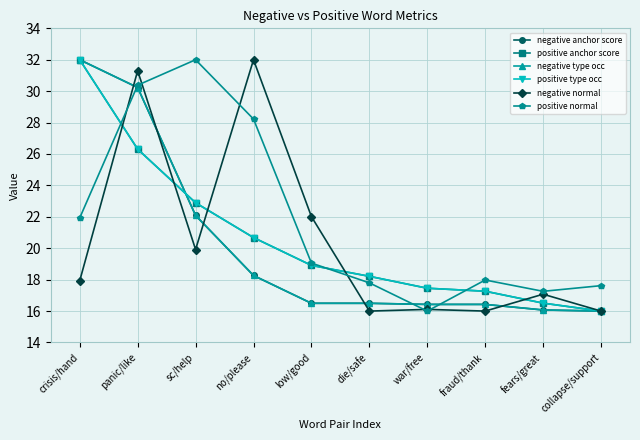

Does the chart have visible grid lines?

Yes